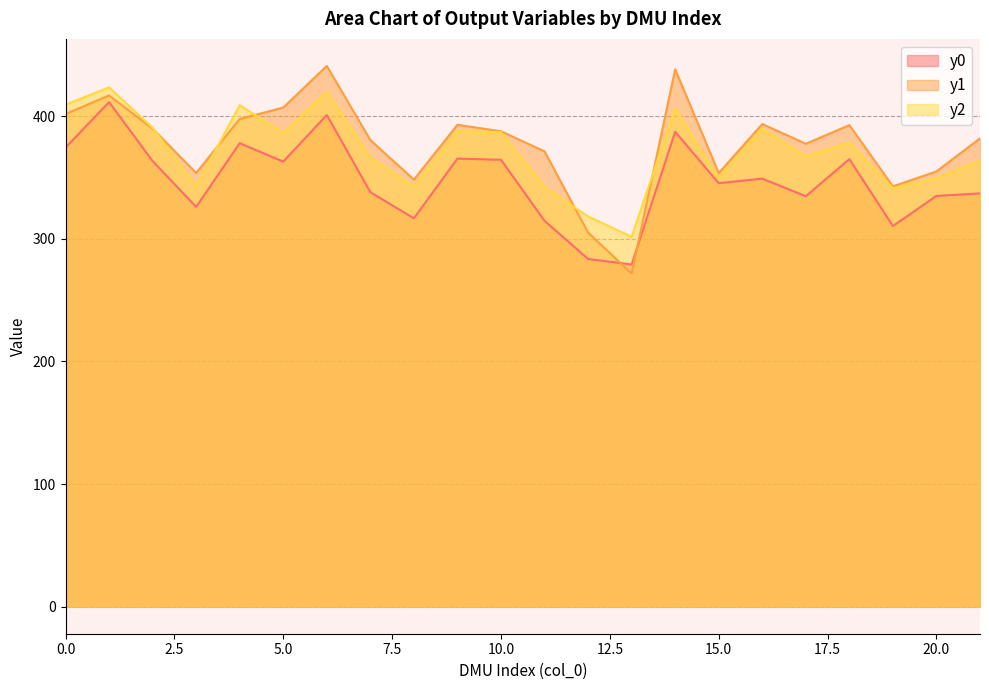

What is the sum of all y2 values?

8172.8